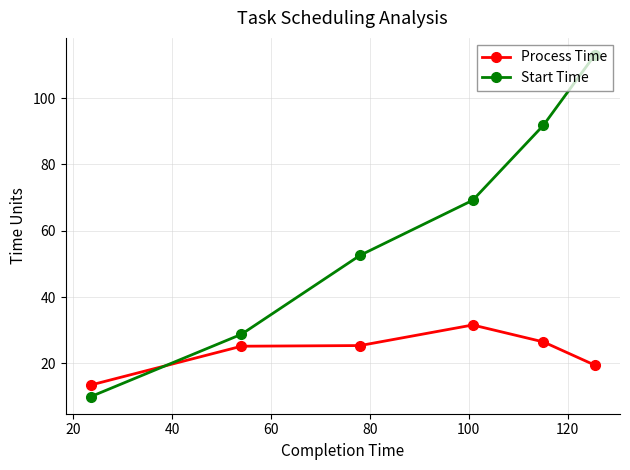

What is the greatest value displayed?

113.0